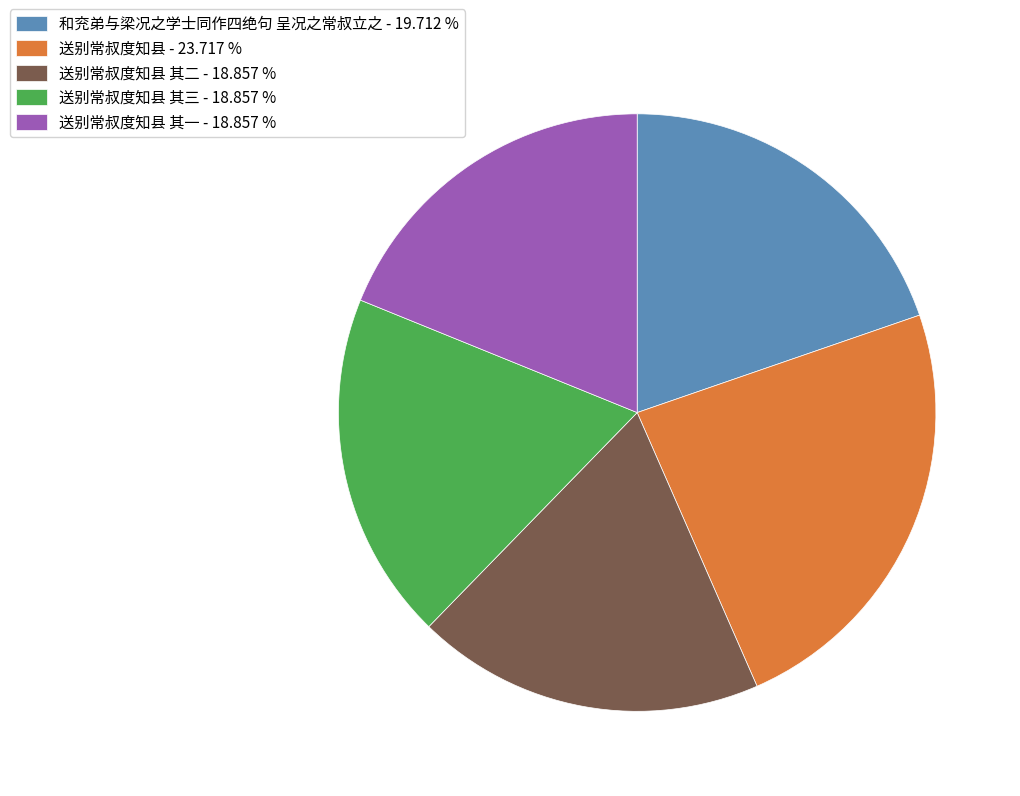

Between 和兖弟与梁况之学士同作四绝句 呈况之常叔立之 - 19.712 % and 送别常叔度知县 其二 - 18.857 %, which is larger?

和兖弟与梁况之学士同作四绝句 呈况之常叔立之 - 19.712 %